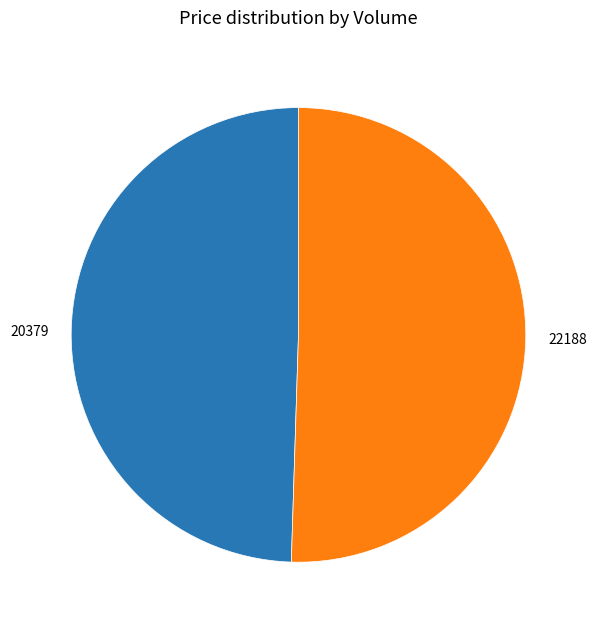

True or false: 20379 accounts for 49% of the total.

True